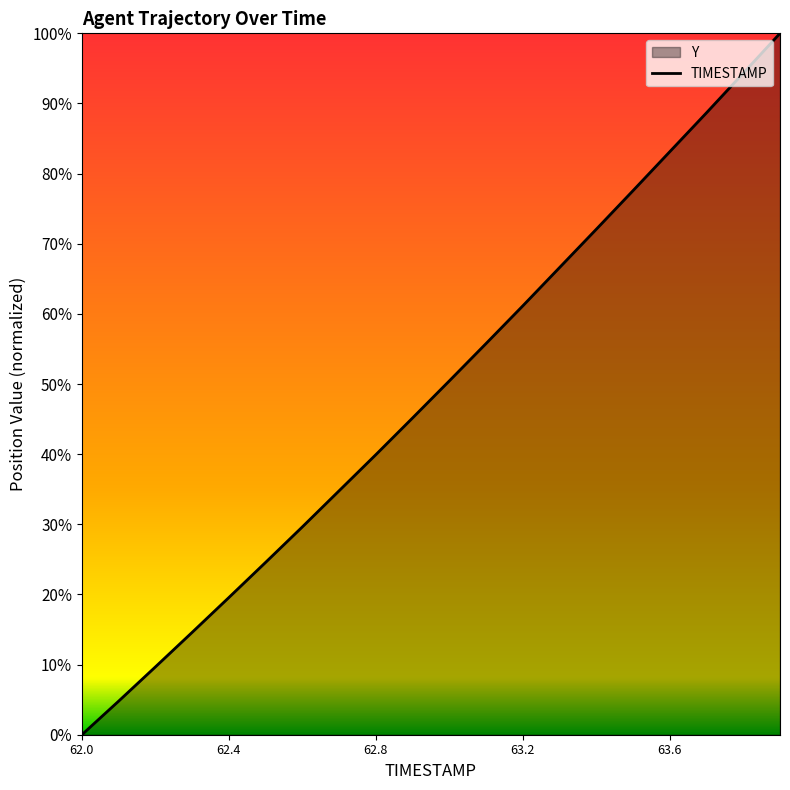

What is the greatest value displayed?

100.0